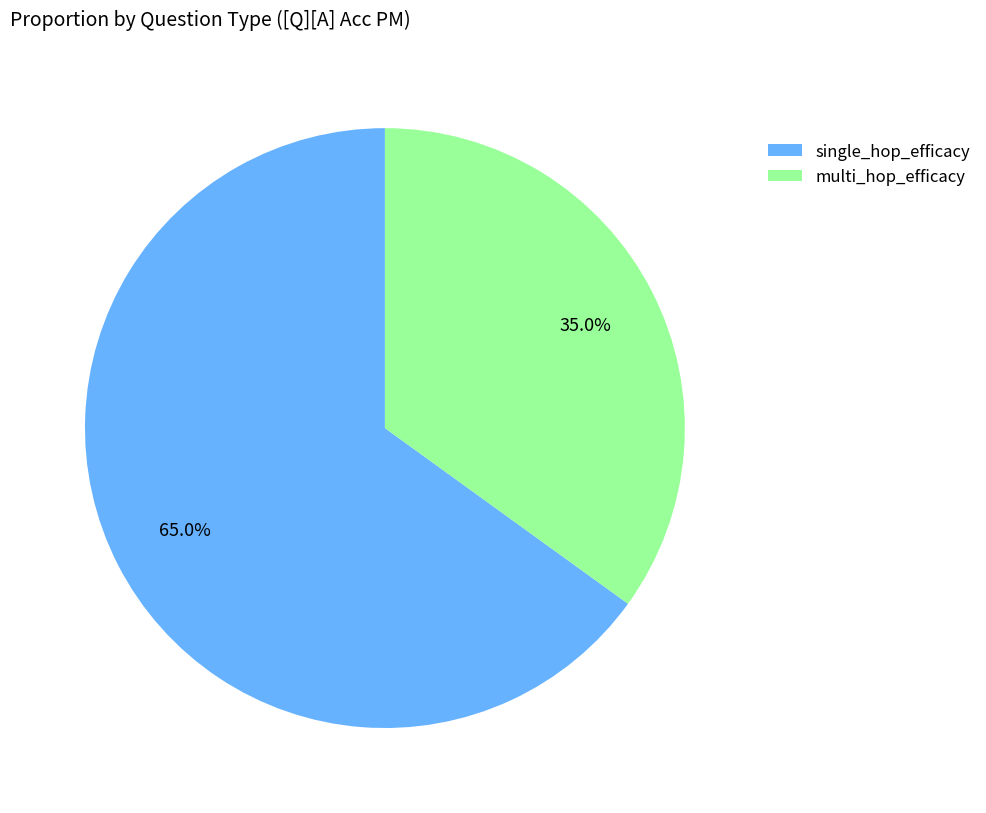

How many segments does this pie chart have?

2